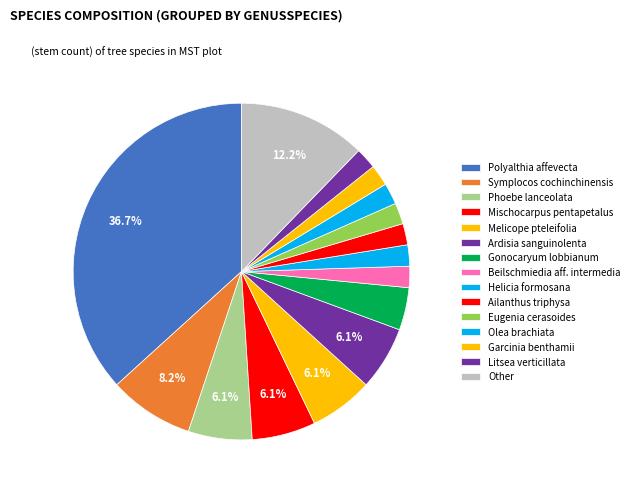

Does any single category account for the majority?

No